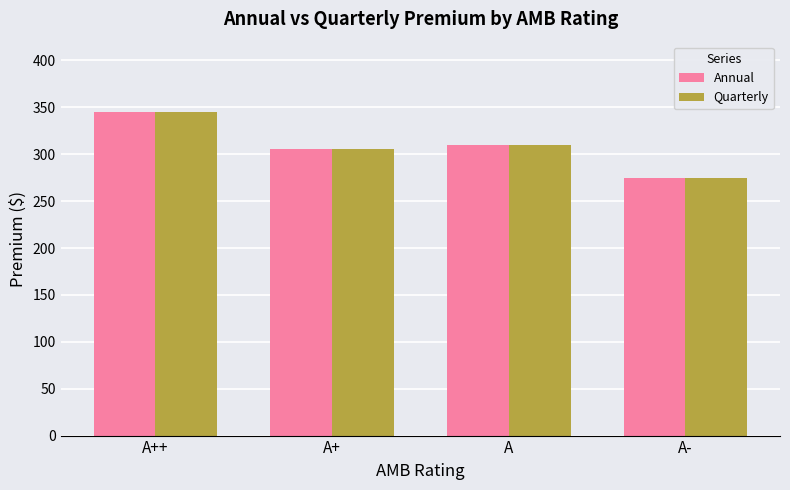

What is the difference between the Quarterly values at A and A-?

35.0